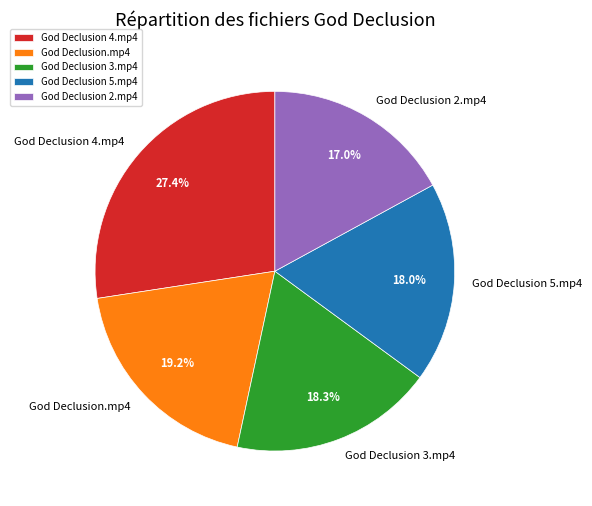

Does God Declusion 5.mp4 account for over 50% of the chart?

No